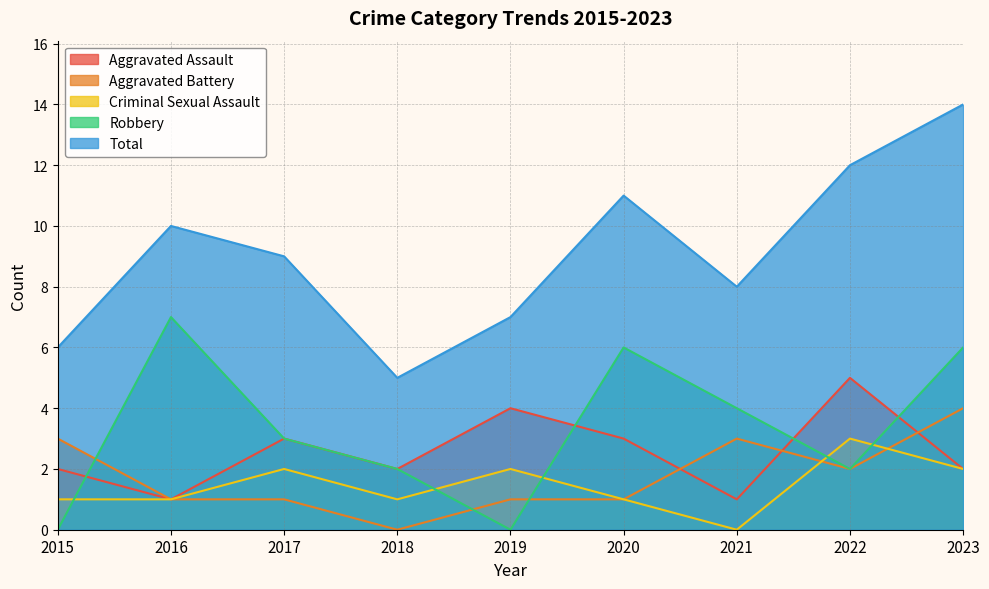

Does the chart have visible grid lines?

Yes